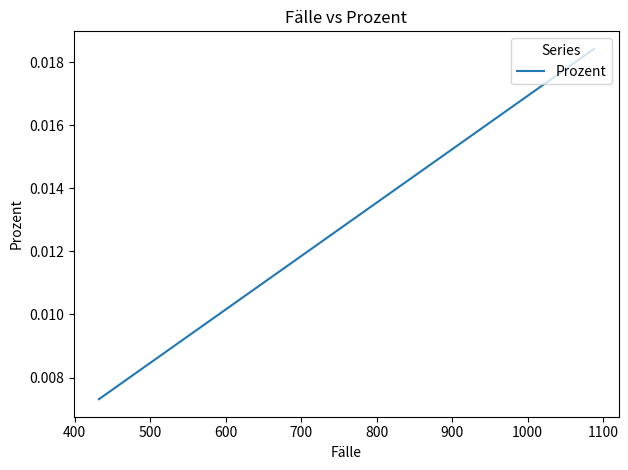

What is the label of the 6th point from the left?

800